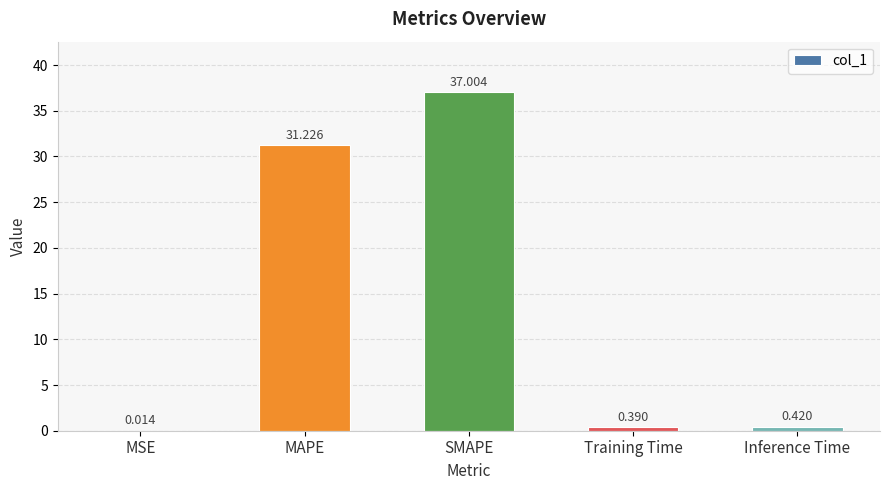

Between SMAPE and MSE, which is larger?

SMAPE